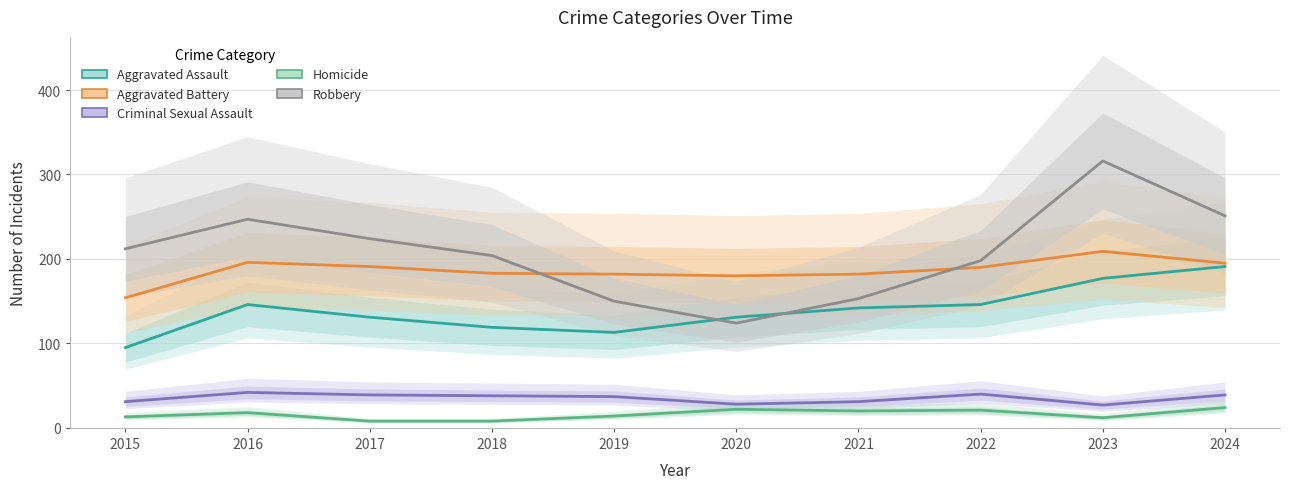

What is the total value across all series at 2016?

649